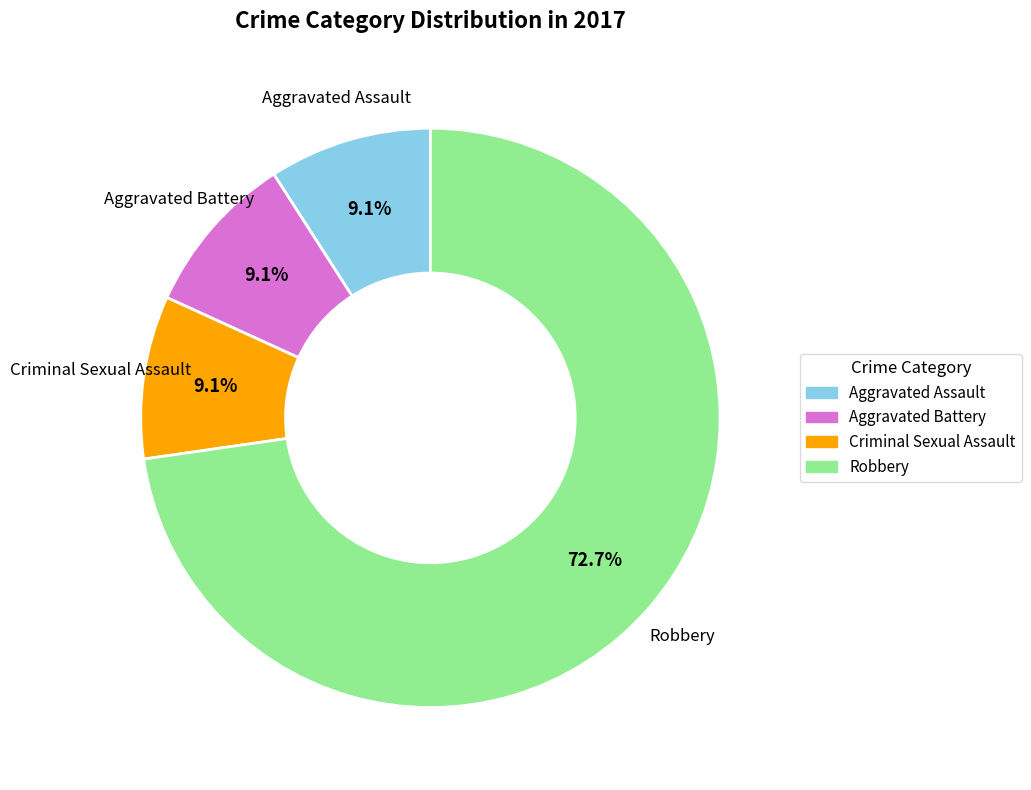

What is the largest slice in the pie chart?

Robbery